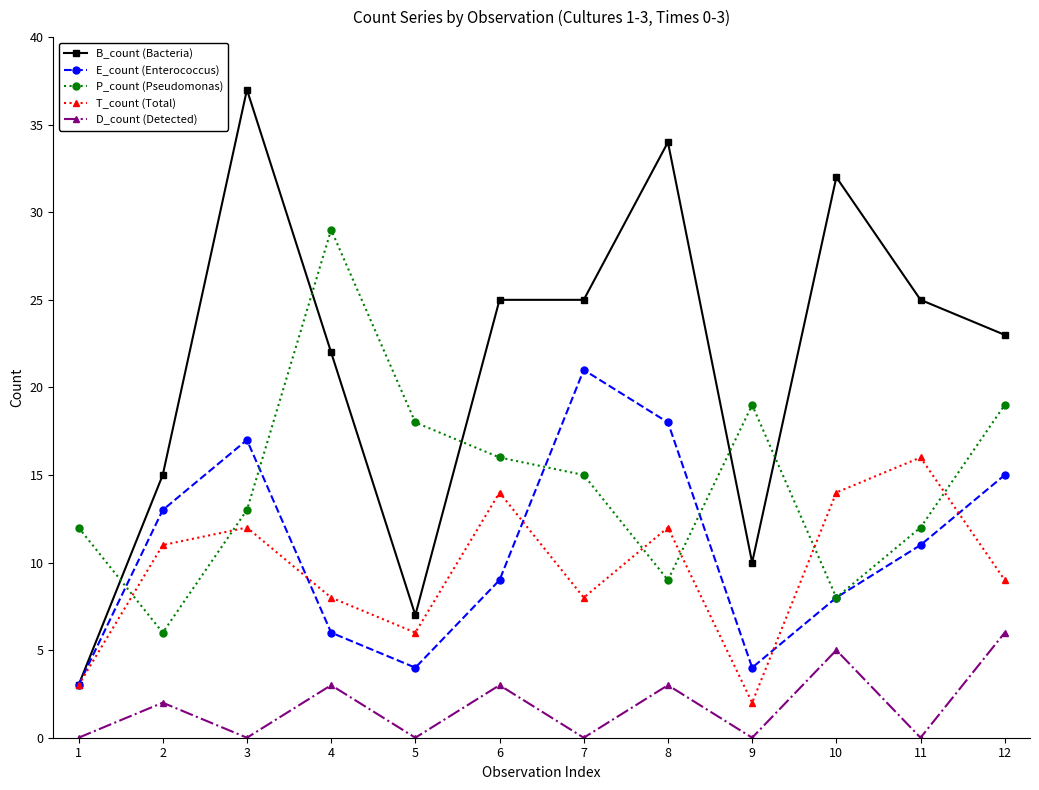

Reading right to left, transcribe all the data shown in this chart.

B_count (Bacteria): 12=23	11=25	10=32	9=10	8=34	7=25	6=25	5=7	4=22	3=37	2=15	1=3
E_count (Enterococcus): 12=15	11=11	10=8	9=4	8=18	7=21	6=9	5=4	4=6	3=17	2=13	1=3
P_count (Pseudomonas): 12=19	11=12	10=8	9=19	8=9	7=15	6=16	5=18	4=29	3=13	2=6	1=12
T_count (Total): 12=9	11=16	10=14	9=2	8=12	7=8	6=14	5=6	4=8	3=12	2=11	1=3
D_count (Detected): 12=6	11=0	10=5	9=0	8=3	7=0	6=3	5=0	4=3	3=0	2=2	1=0